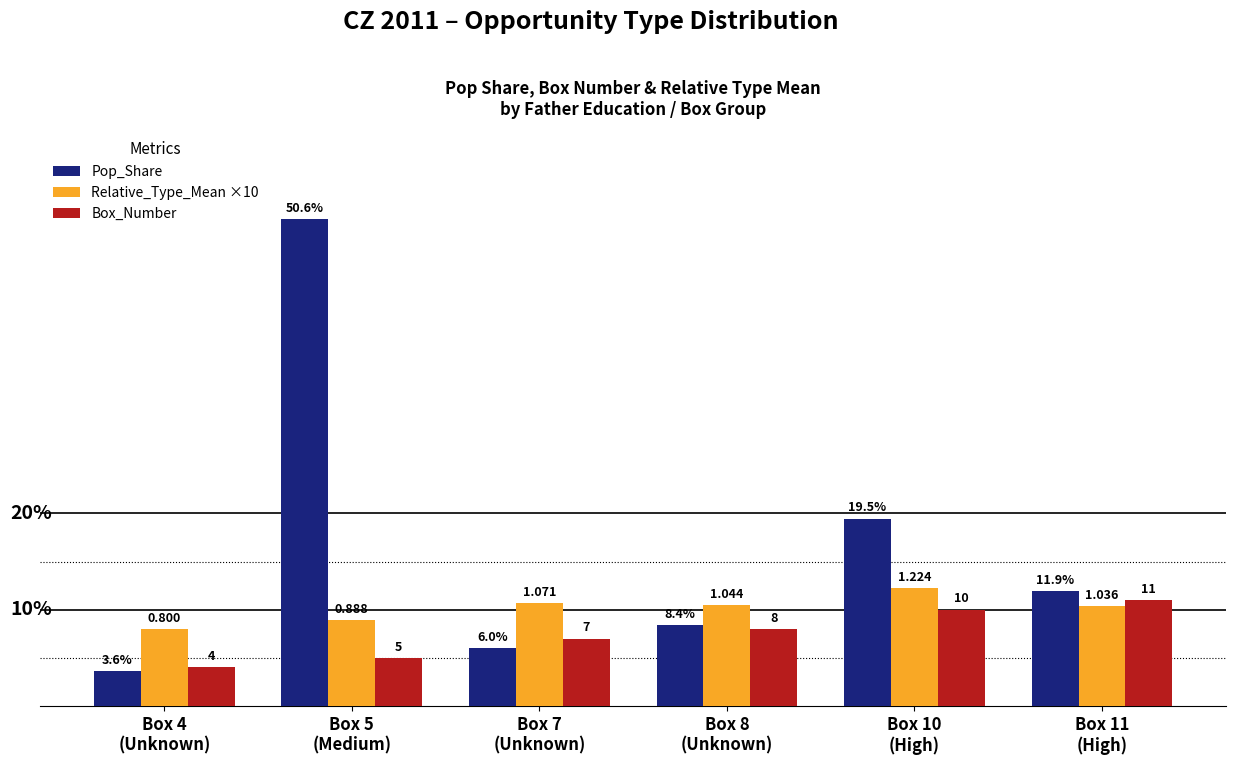

Which series has the widest spread of values?

Pop_Share